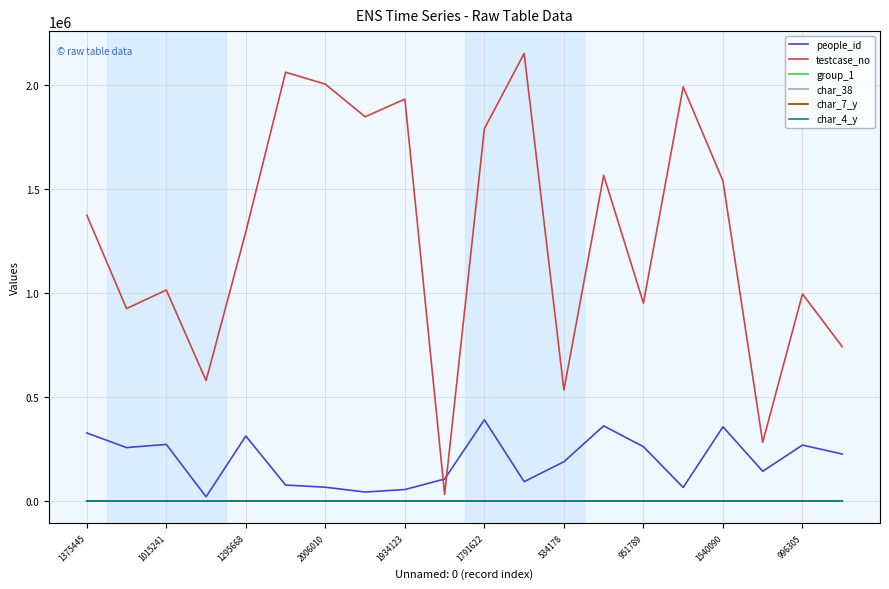

How many categories are shown in the chart?

20